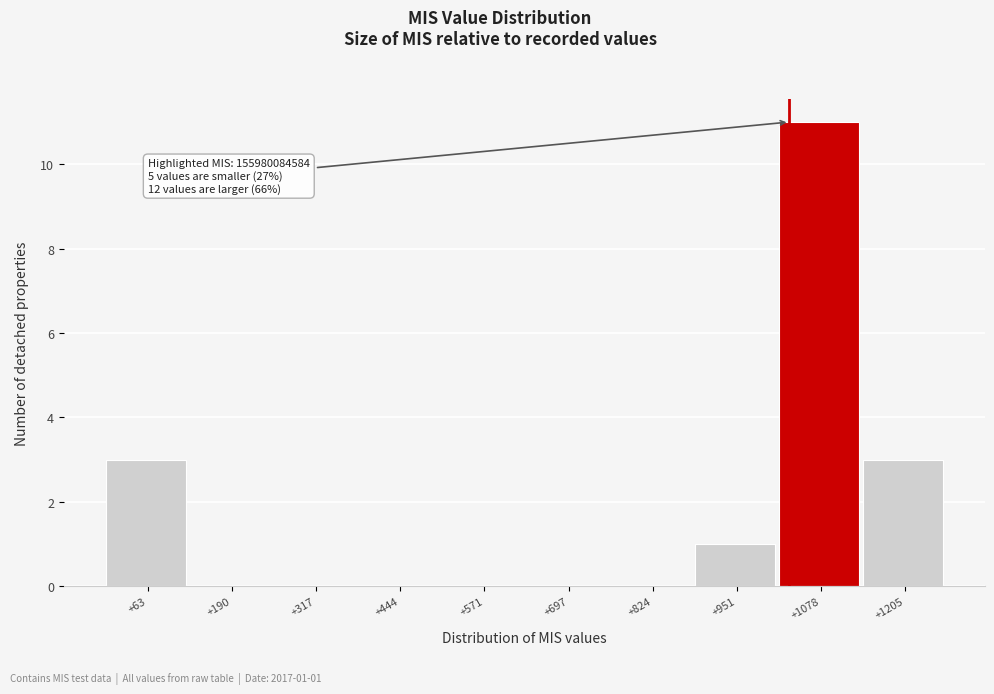

Reading right to left, transcribe all the data shown in this chart.

+1205=3	+1078=11	+951=1	+824=0	+697=0	+571=0	+444=0	+317=0	+190=0	+63=3